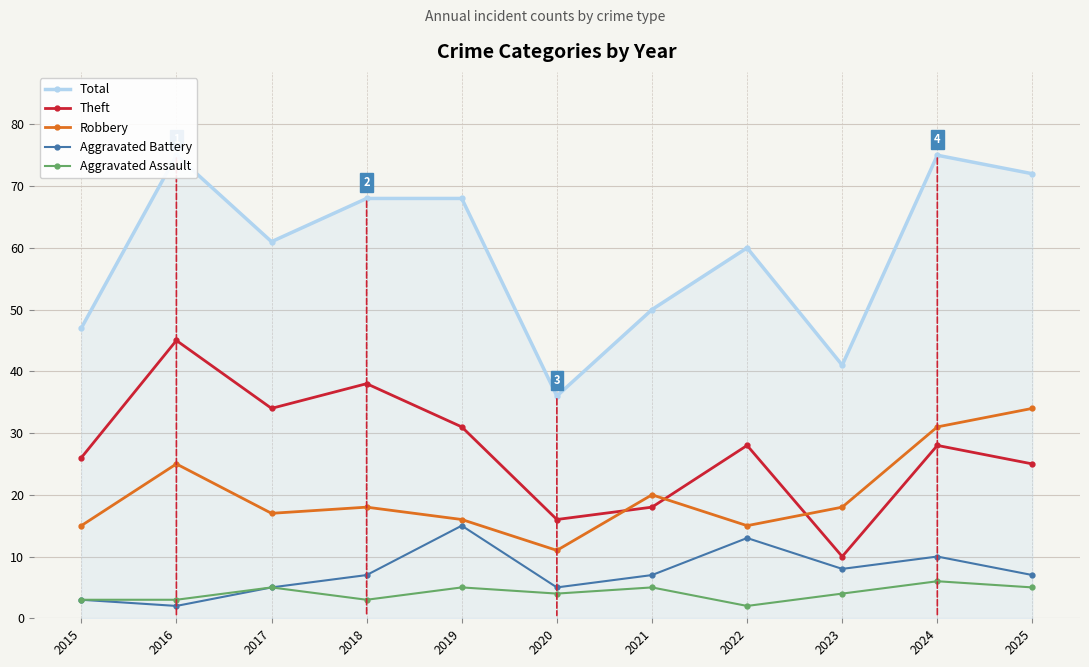

Rank the series at 2023 from lowest to highest value.

Aggravated Assault, Aggravated Battery, Theft, Robbery, Total